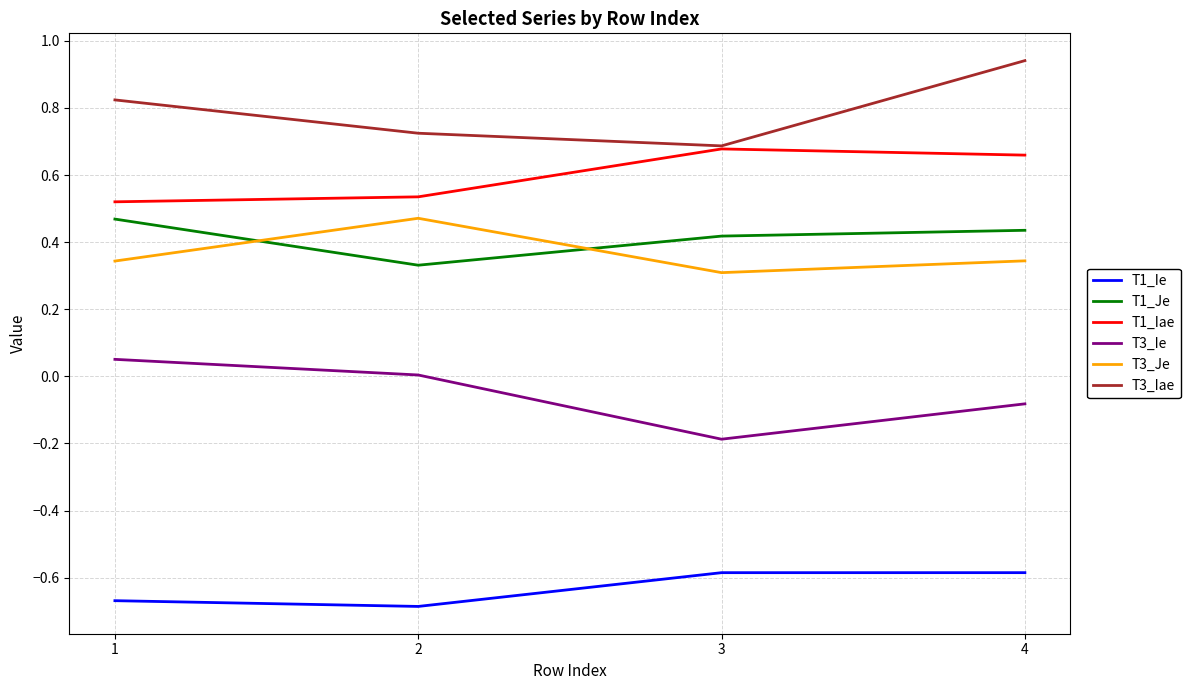

True or false: T1_Je has more than 1 interior local peaks.

False